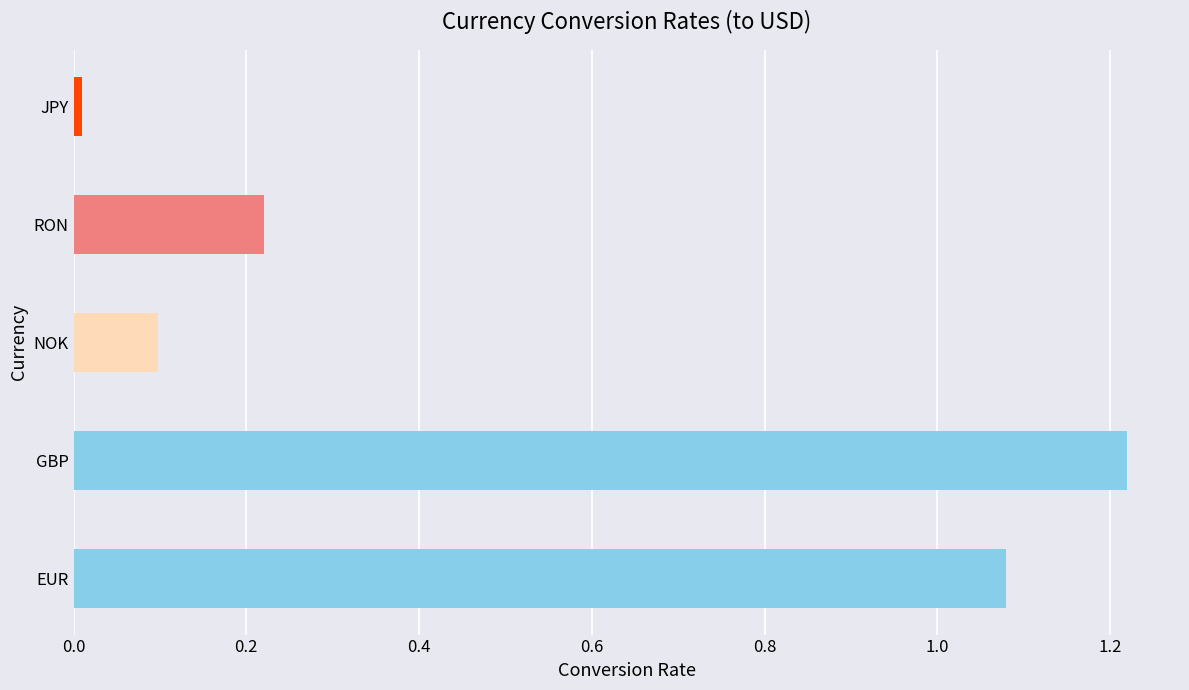

What is the average value?

0.5